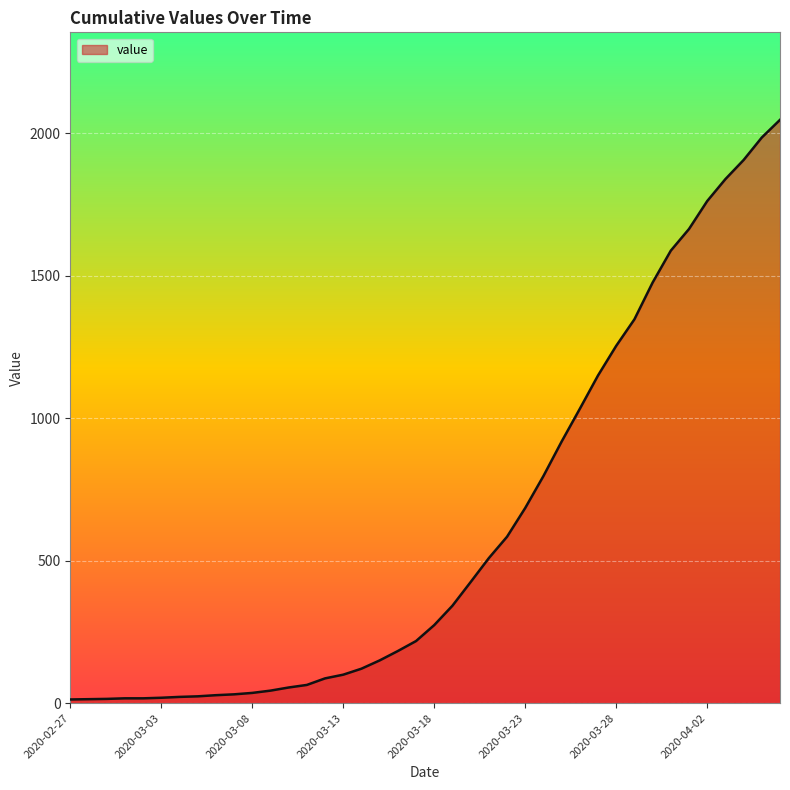

What is the maximum value shown in the chart?

2047